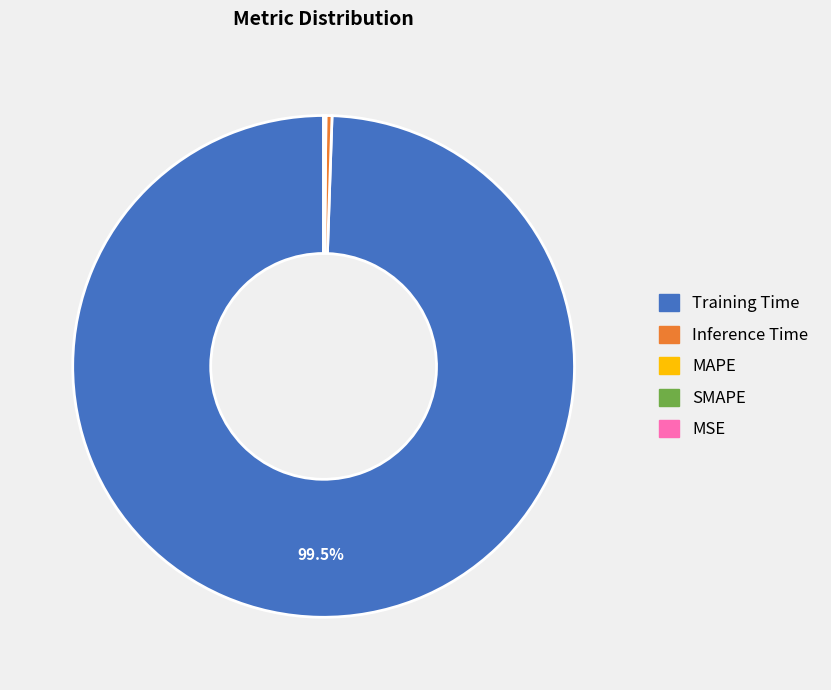

Is there any slice that represents more than half of the pie?

Yes